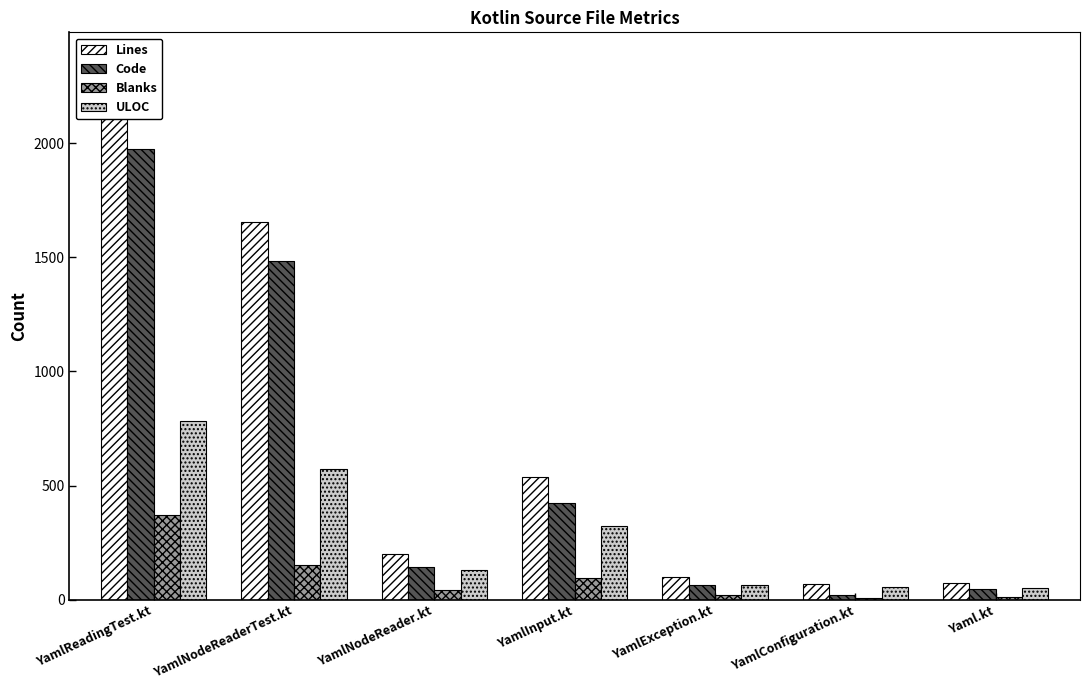

Is it true that ULOC equals 75 at YamlConfiguration.kt?

False